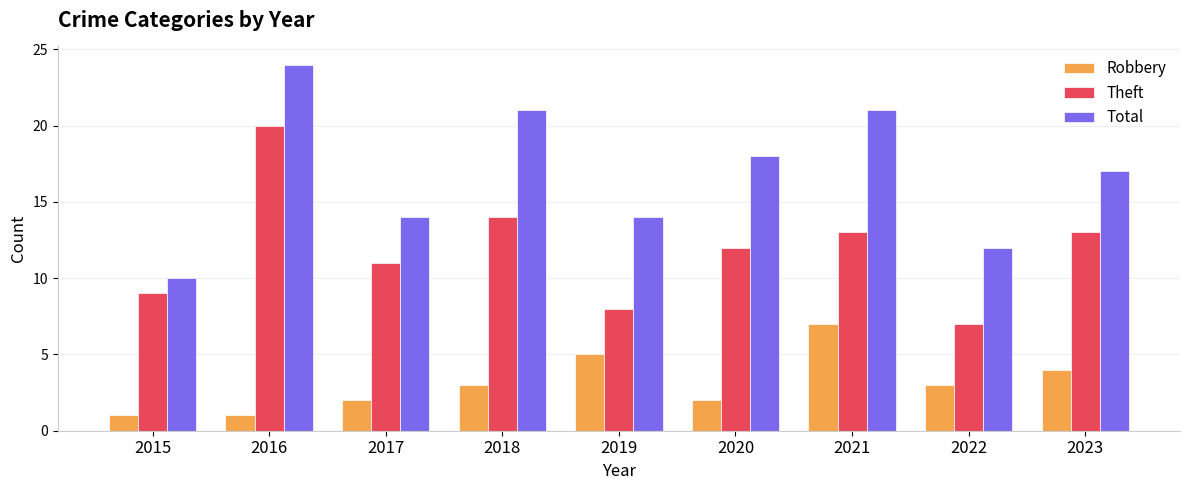

What is the total value across all series at 2018?

38